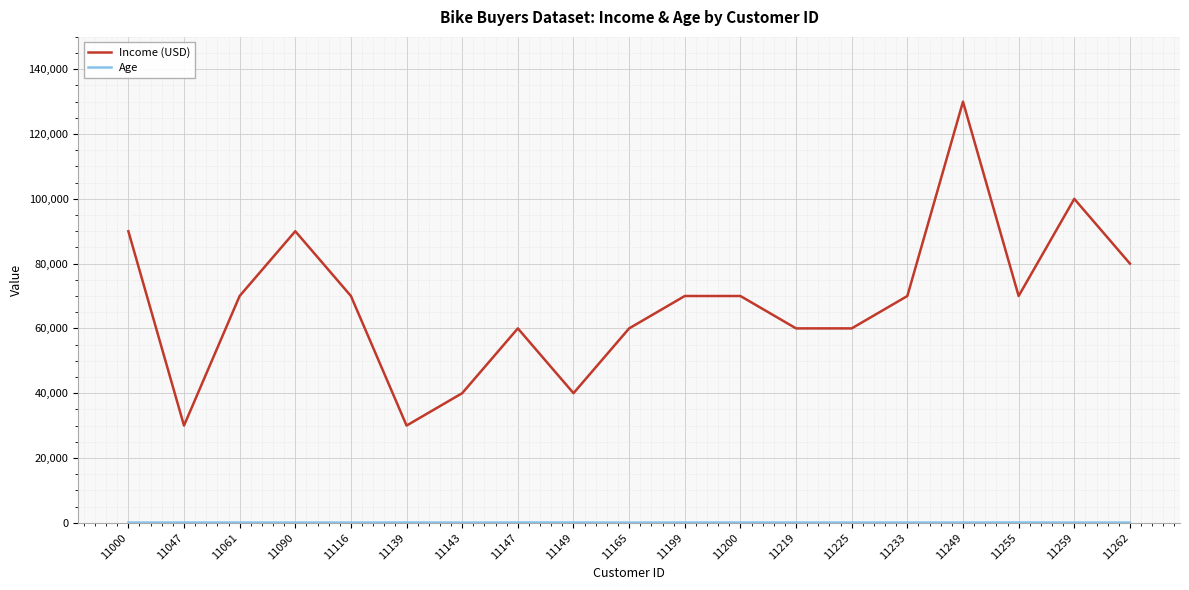

Which series has the largest total across all categories?

Income (USD)